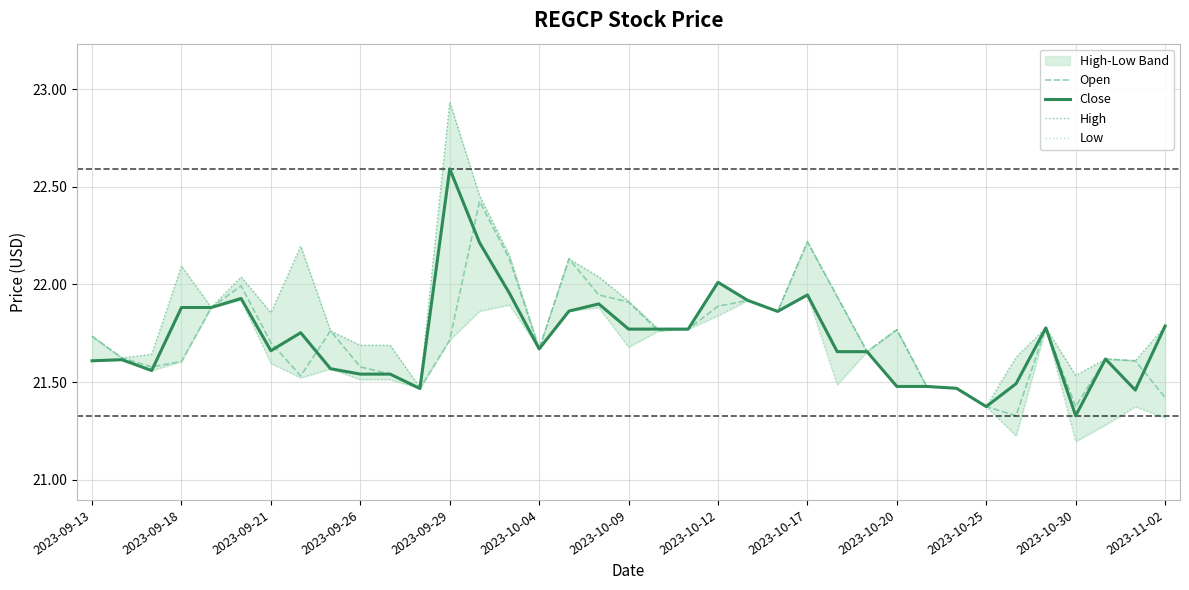

In Close, how many points are higher than both neighbors (excluding endpoints)?

9